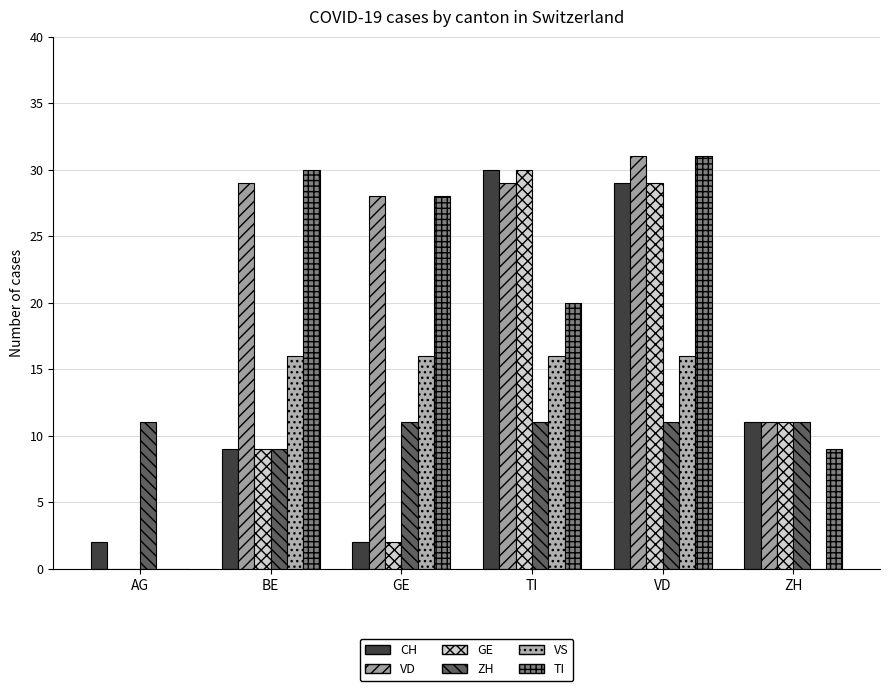

What is the approximate value of ZH at ZH?

11